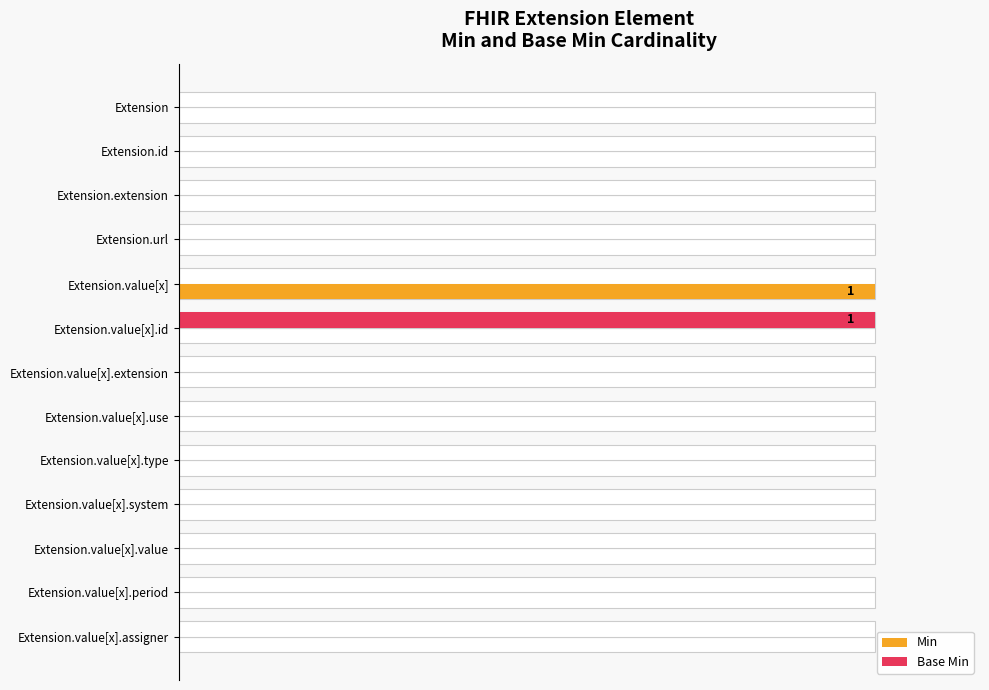

Which series changed the most between Extension.id and Extension.value[x]?

Min